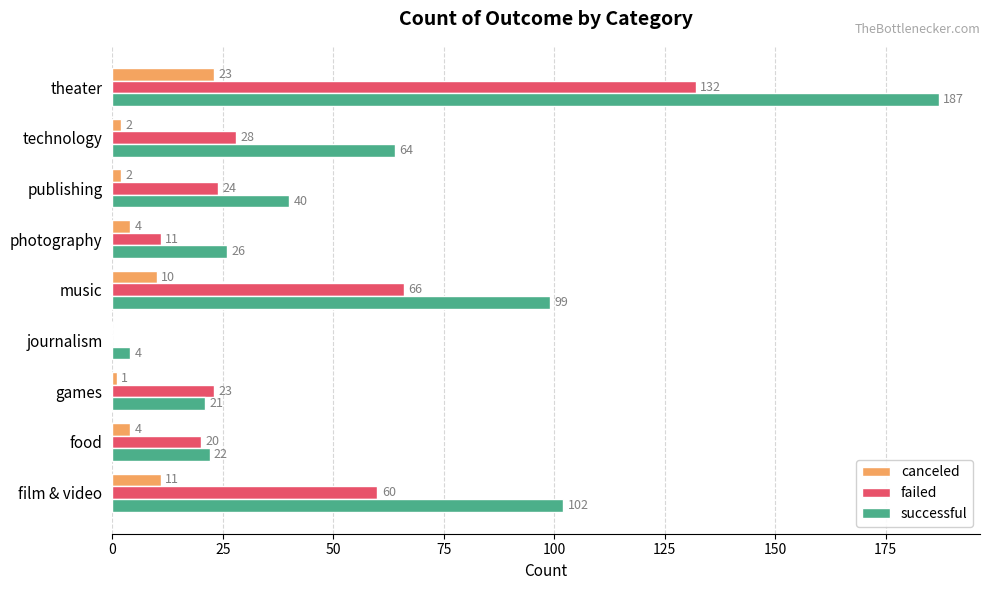

At which category is the sum across all series the highest?

theater